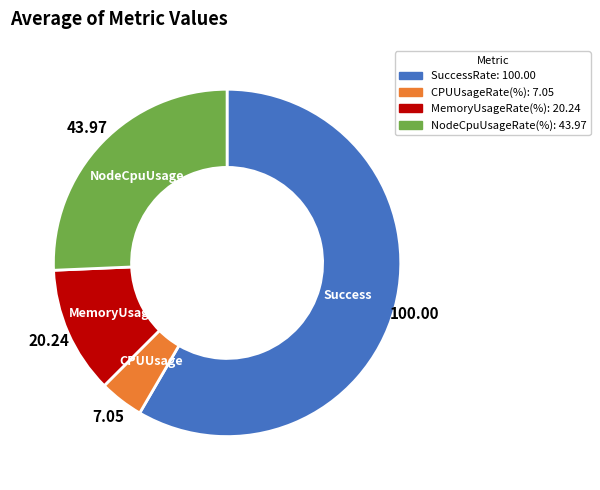

Rank the categories by value from lowest to highest.

CPUUsageRate(%), MemoryUsageRate(%), NodeCpuUsageRate(%), SuccessRate